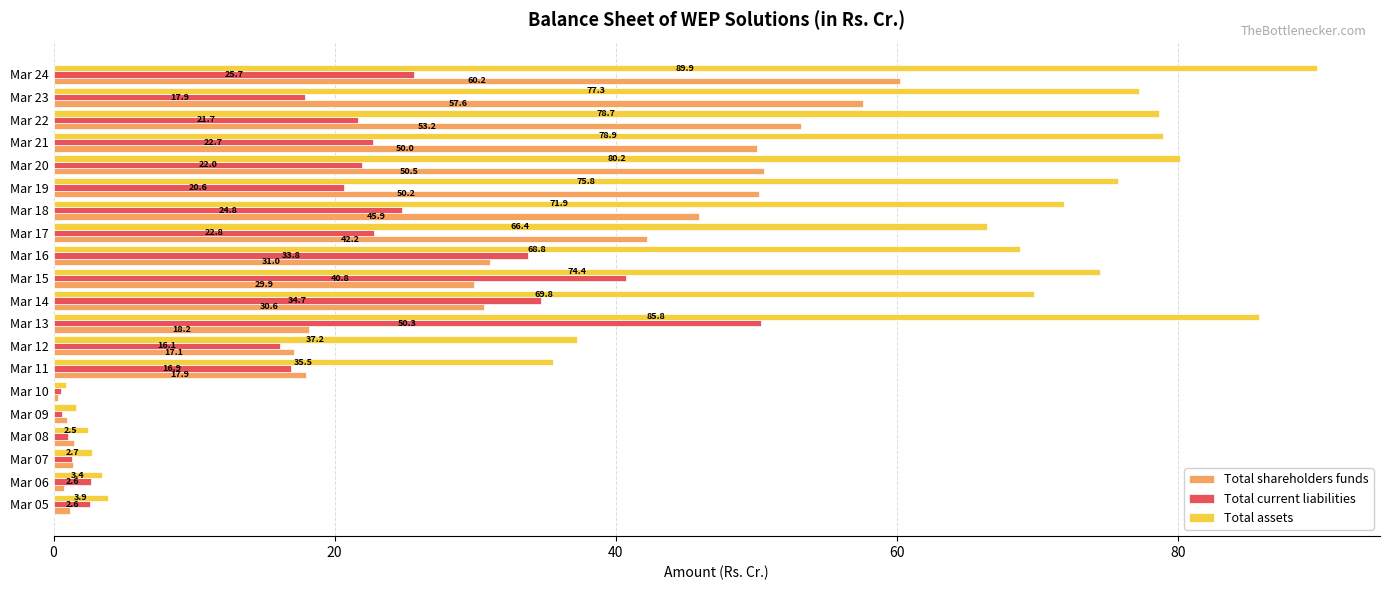

Which series has the largest range (max minus min)?

Total assets